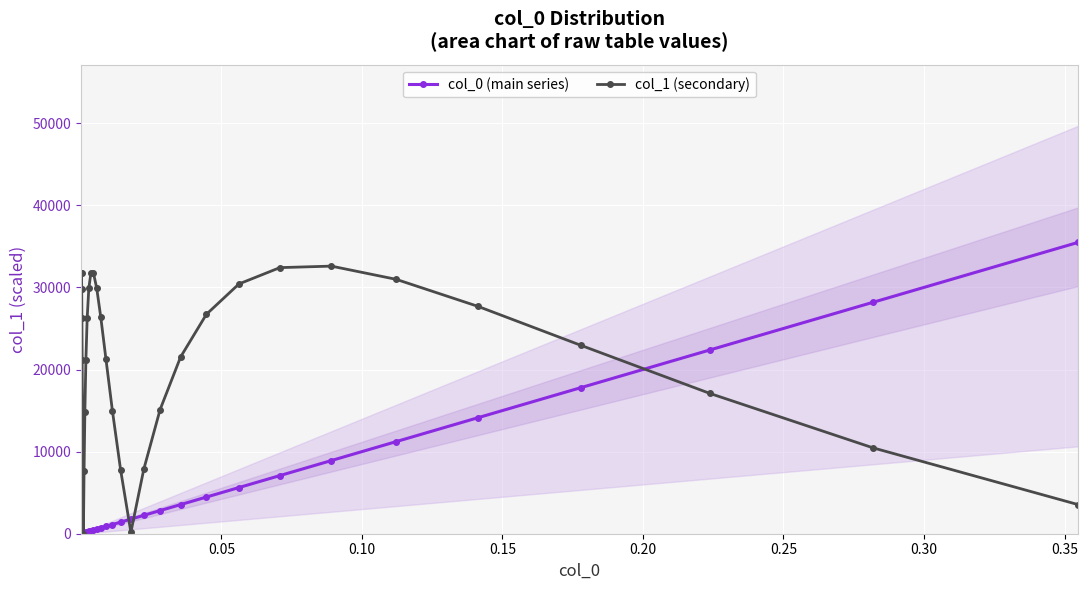

What is the value of the col_1 (secondary) point at the 36th from the left?

27693.0